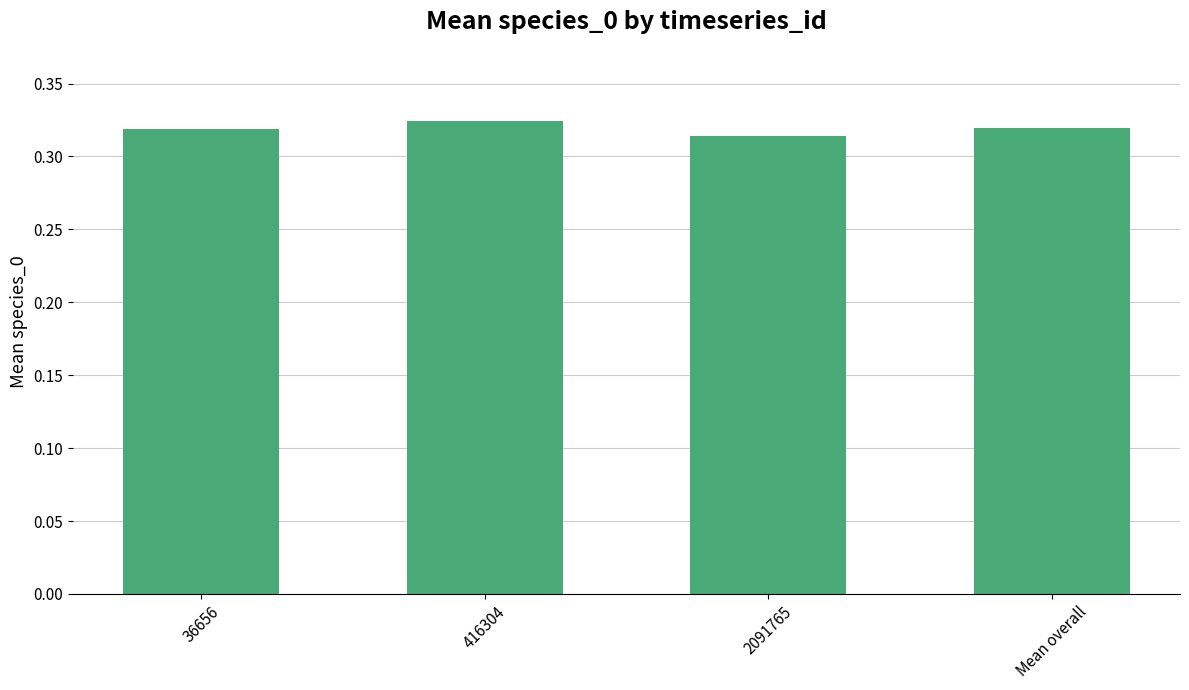

What is the label of the 1st bar from the left?

36656